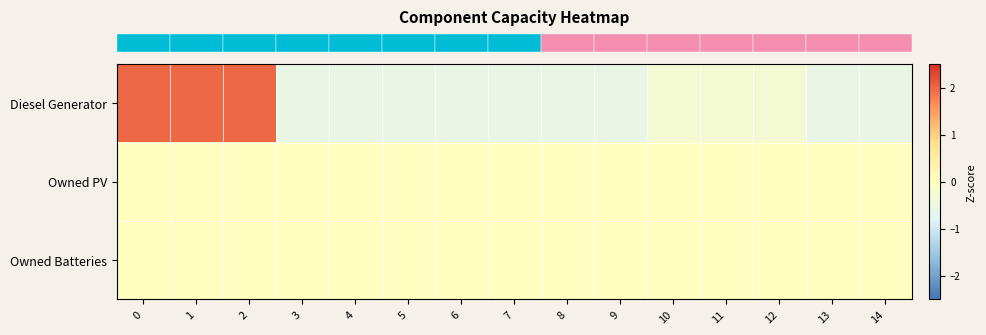

What is the total value across all series at 4?

-0.6